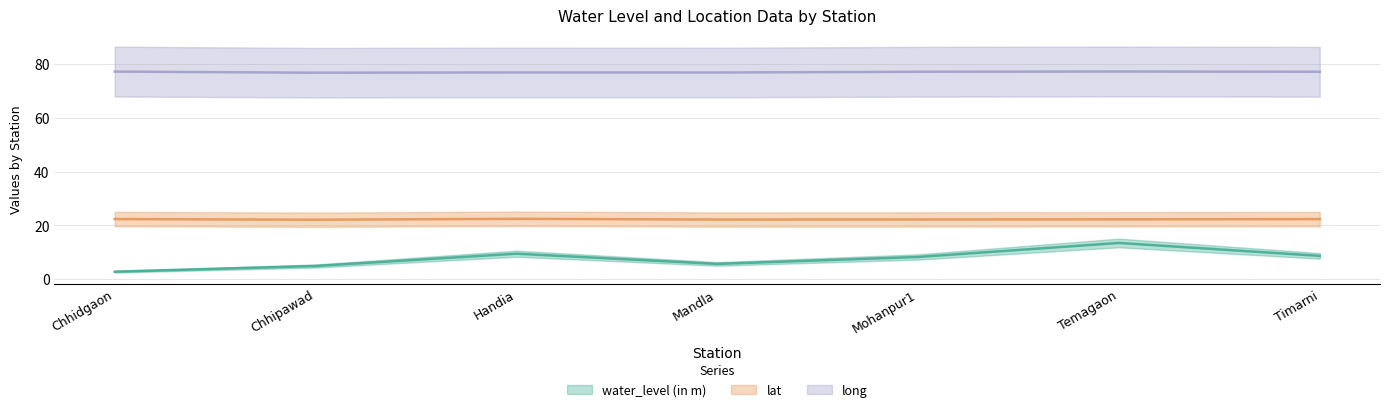

The lat series shows 22.4 at Timarni. True or false?

True